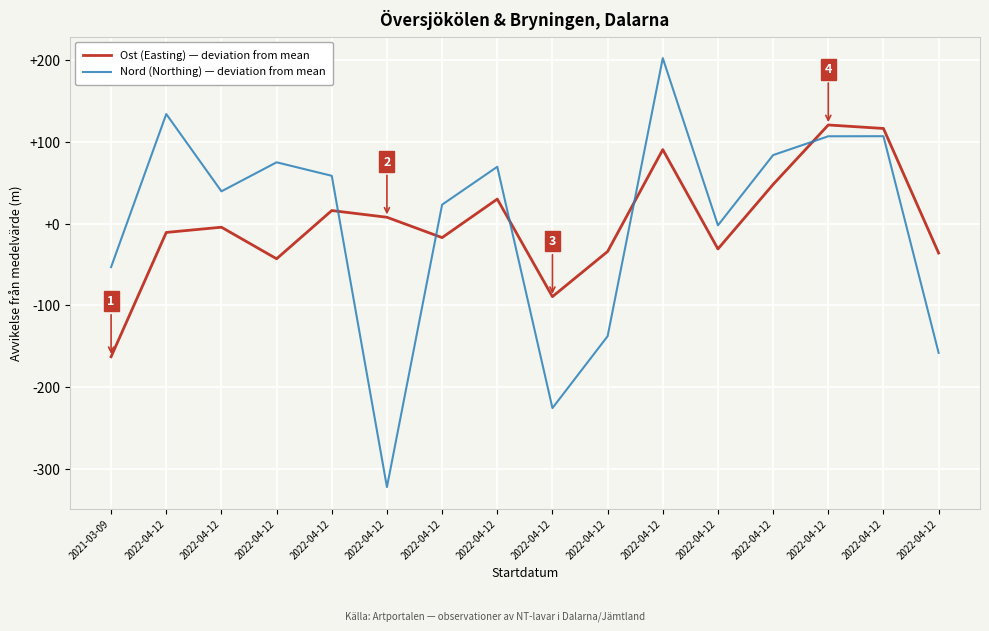

How many lines are shown in the chart?

2